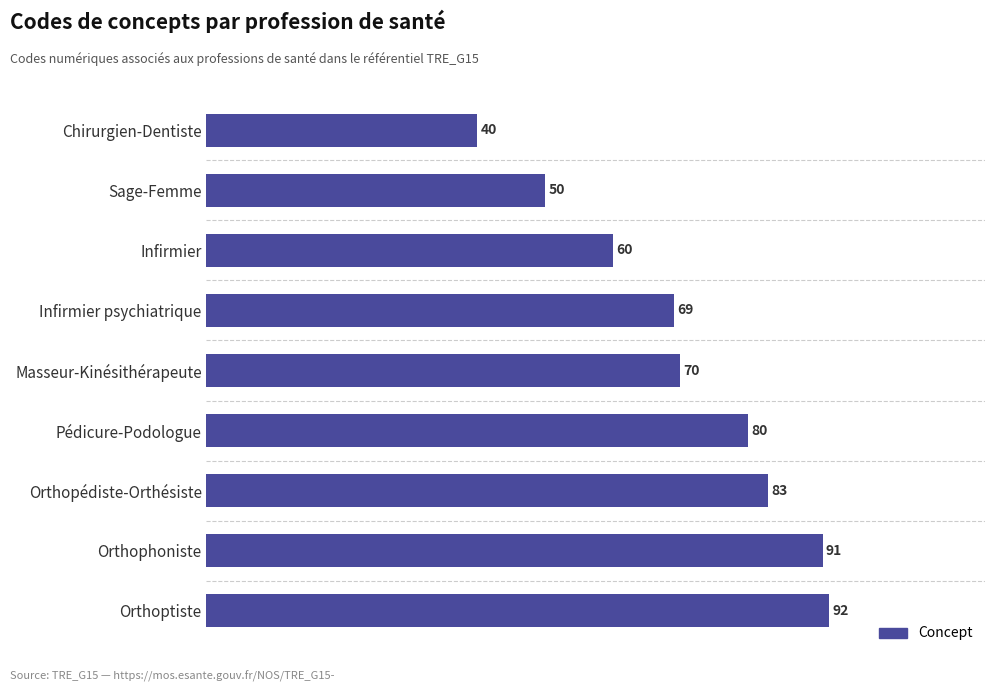

Between Infirmier and Infirmier psychiatrique, which is larger?

Infirmier psychiatrique